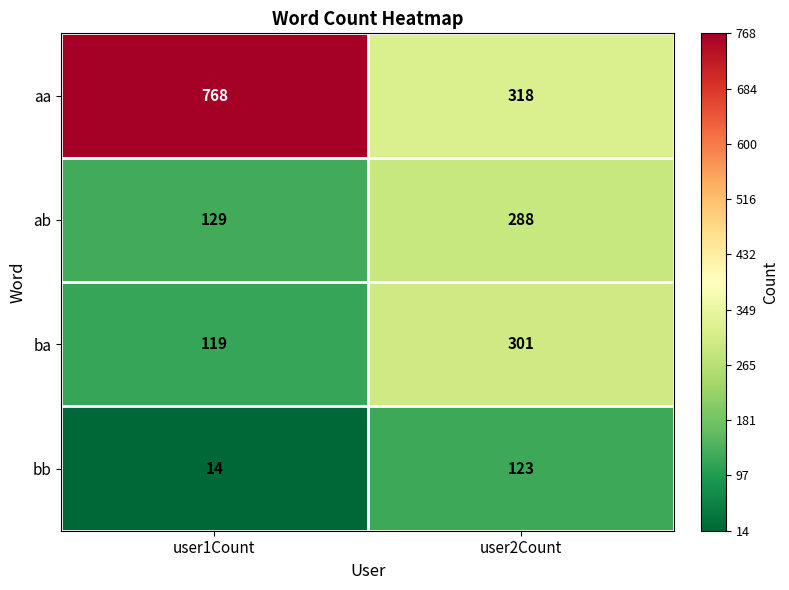

Read the aa value at user2Count, to the nearest 50.

300